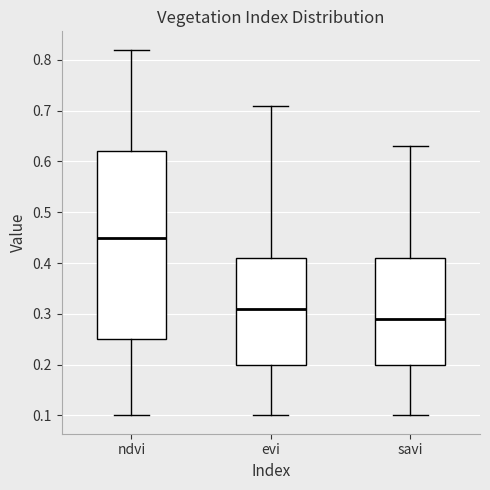

Which box is the tallest, from its lower edge to its upper edge?

ndvi